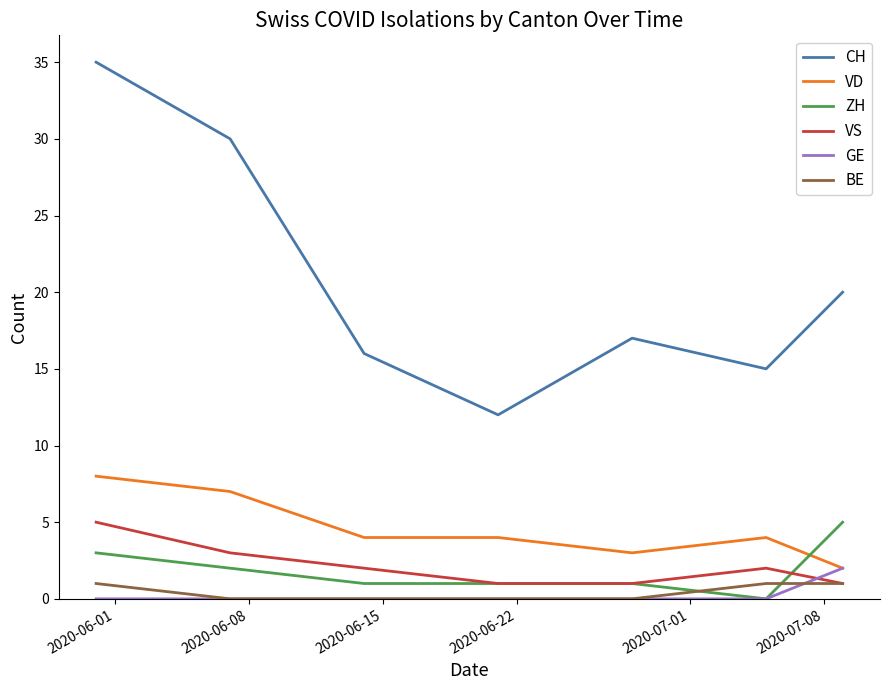

Reading right to left, list all the values displayed in this chart.

CH: 20	15	17	12	16	30	35
VD: 2	4	3	4	4	7	8
ZH: 5	0	1	1	1	2	3
VS: 1	2	1	1	2	3	5
GE: 2	0	0	0	0	0	0
BE: 1	1	0	0	0	0	1